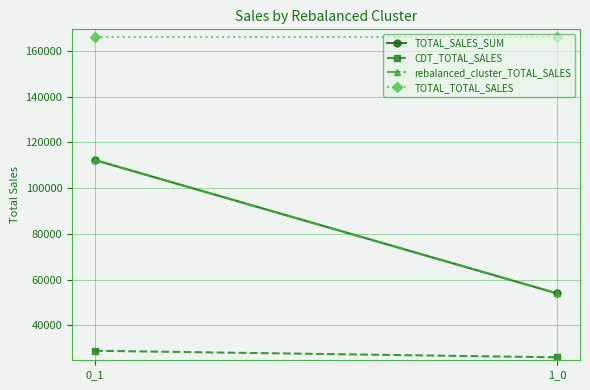

Rank the series by their maximum value, from lowest to highest.

CDT_TOTAL_SALES, TOTAL_SALES_SUM, rebalanced_cluster_TOTAL_SALES, TOTAL_TOTAL_SALES